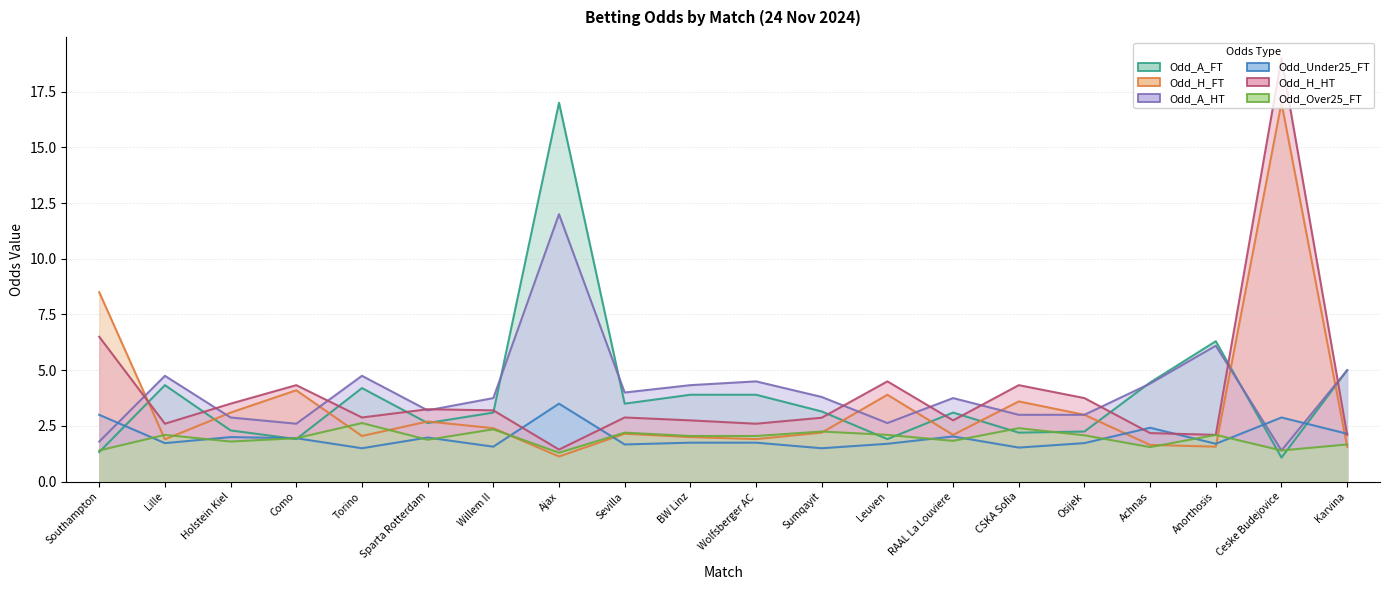

What is the greatest value displayed?

19.0